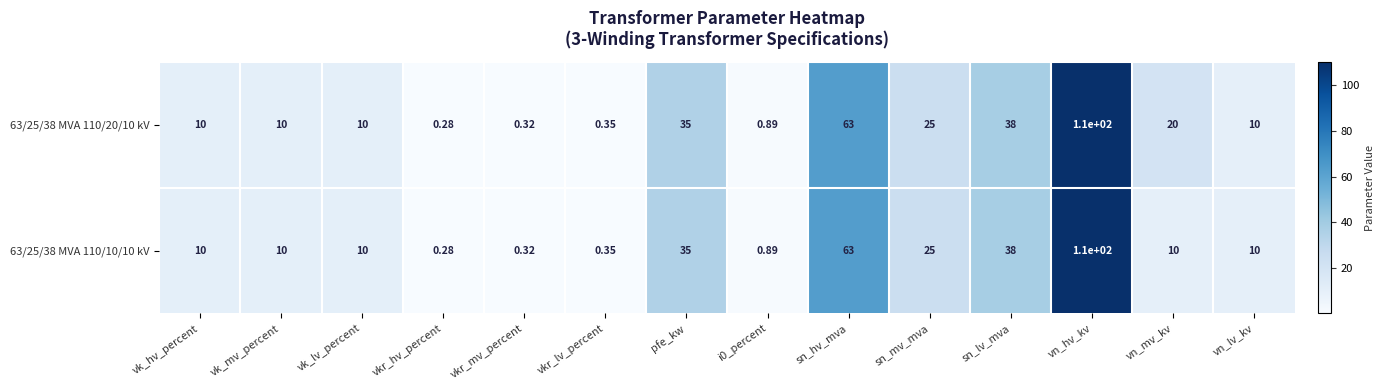

Is the value of 63/25/38 MVA 110/10/10 kV at i0_percent greater than the value of 63/25/38 MVA 110/20/10 kV at vk_lv_percent?

No